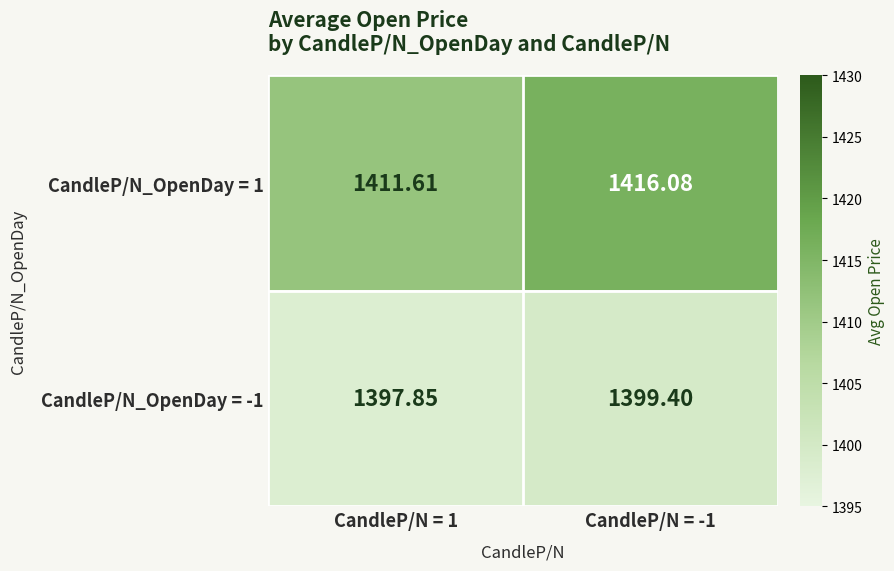

Is the value of CandleP/N_OpenDay = 1 at CandleP/N = -1 greater than the value of CandleP/N_OpenDay = -1 at CandleP/N = 1?

Yes